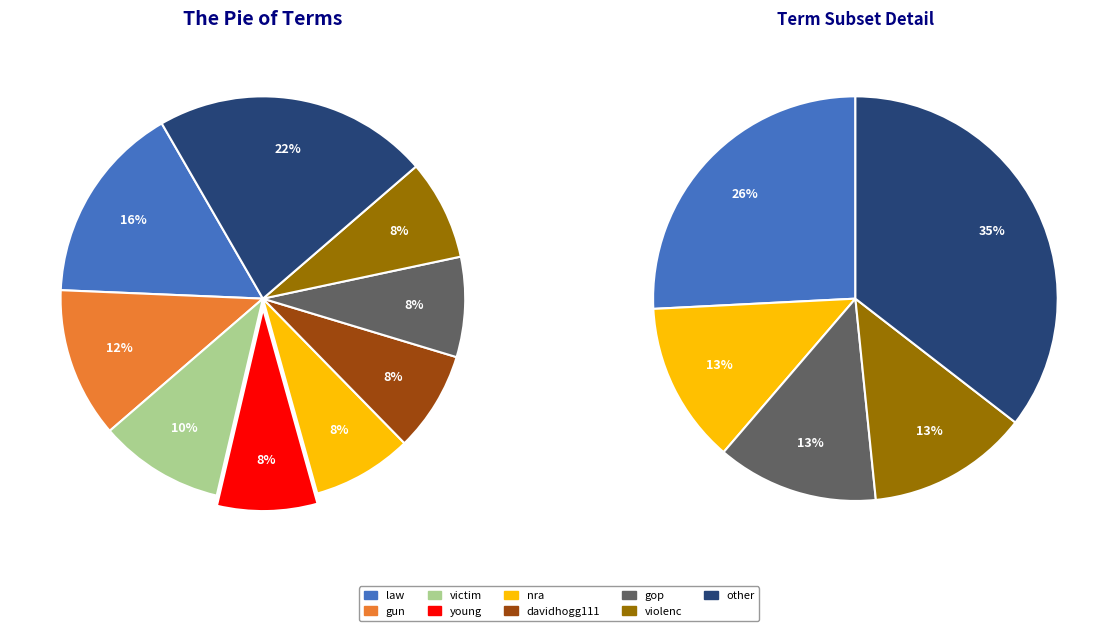

Is young the majority of the pie?

No